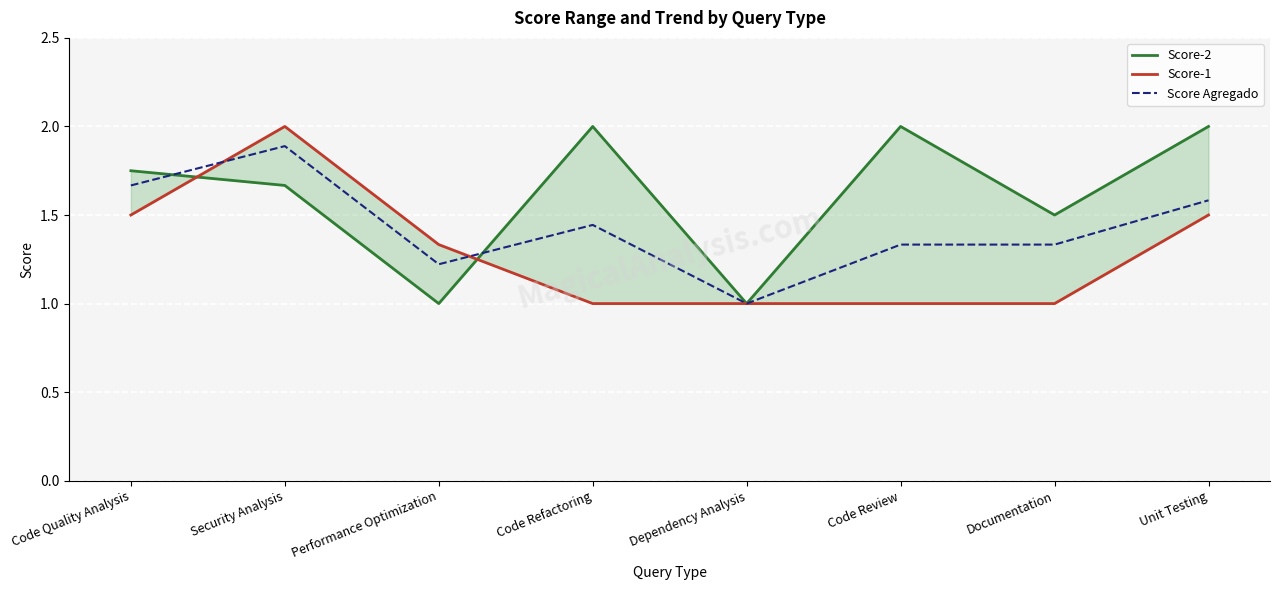

List the series in order of their peak value, highest first.

Score-2, Score-1, Score Agregado